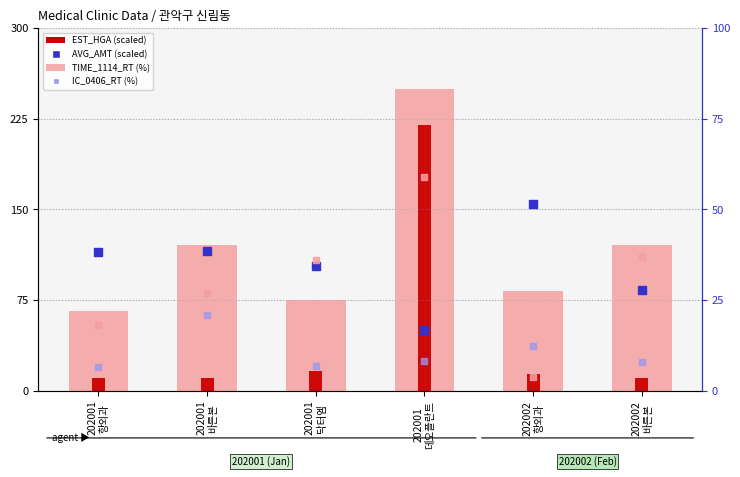

Is the value of AVG_AMT (scaled) at 202002
바른본 greater than the value of EST_HGA (scaled) at 202001
데오플란트?

No